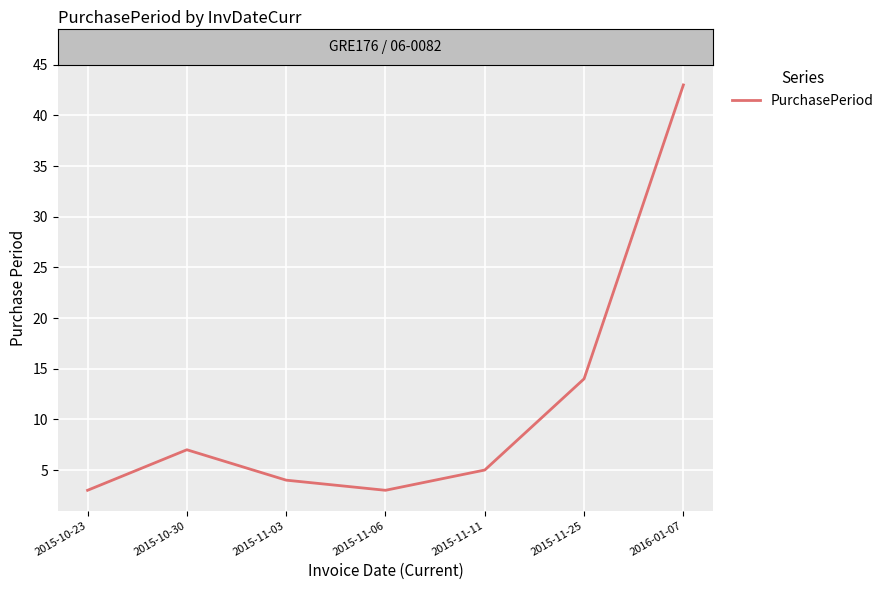

What is the average value?

11